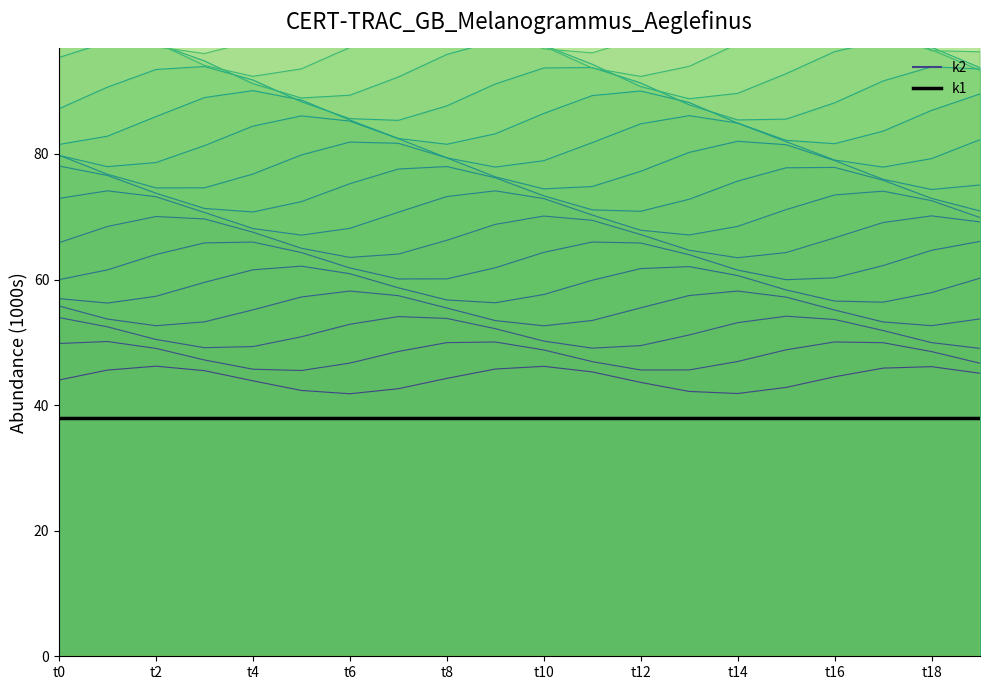

What is the total value across all series at t2?

83.6